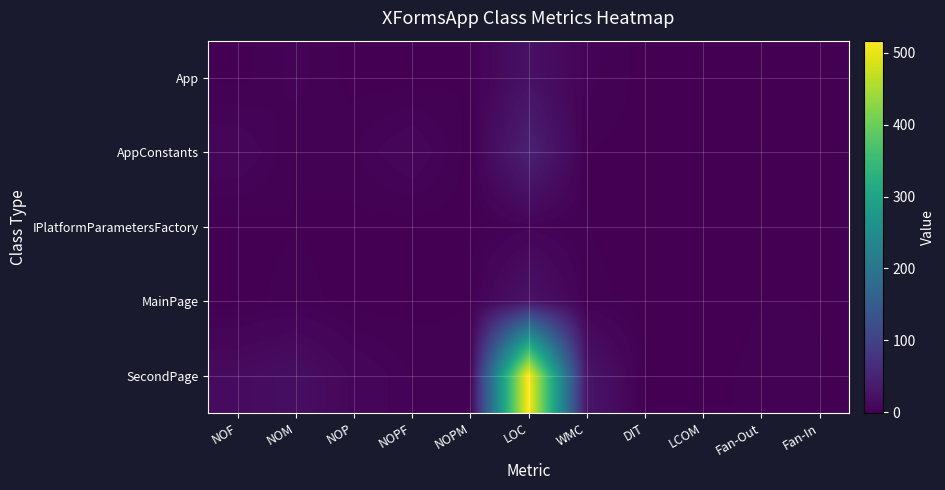

Reading right to left, what are all the values shown in this chart?

App: Fan-In=0	Fan-Out=1	LCOM=-1	DIT=0	WMC=4	LOC=23	NOPM=1	NOPF=0	NOP=0	NOM=4	NOF=0
AppConstants: Fan-In=1	Fan-Out=0	LCOM=0	DIT=0	WMC=1	LOC=46	NOPM=0	NOPF=8	NOP=3	NOM=1	NOF=8
IPlatformParametersFactory: Fan-In=1	Fan-Out=0	LCOM=-1	DIT=0	WMC=1	LOC=4	NOPM=0	NOPF=0	NOP=0	NOM=1	NOF=0
MainPage: Fan-In=1	Fan-Out=1	LCOM=-1	DIT=0	WMC=2	LOC=26	NOPM=1	NOPF=0	NOP=0	NOM=2	NOF=0
SecondPage: Fan-In=1	Fan-Out=2	LCOM=0	DIT=0	WMC=29	LOC=517	NOPM=2	NOPF=3	NOP=8	NOM=19	NOF=14